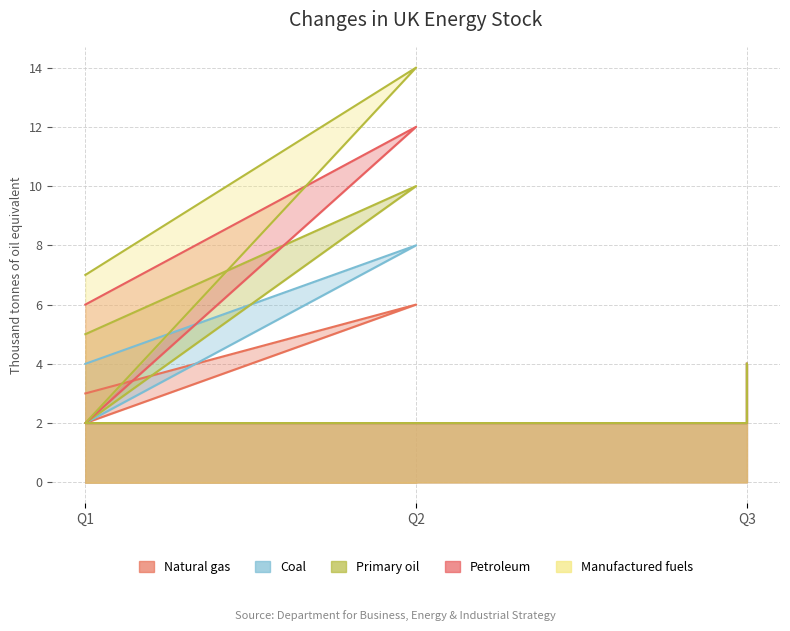

True or false: Coal and Petroleum intersect in this chart.

False